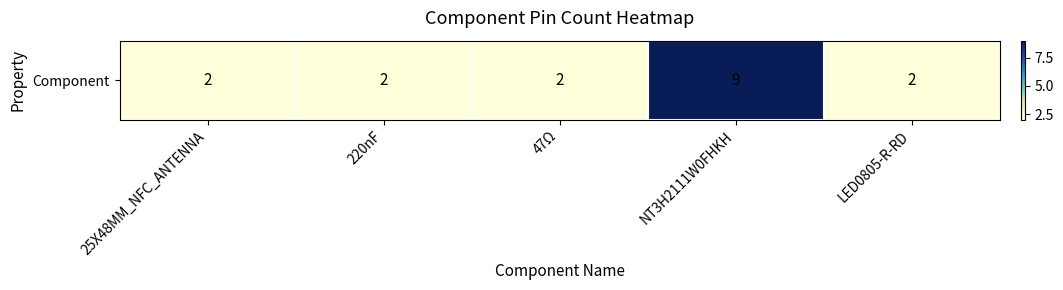

Where is the data nearest to the value 5?

25X48MM_NFC_ANTENNA